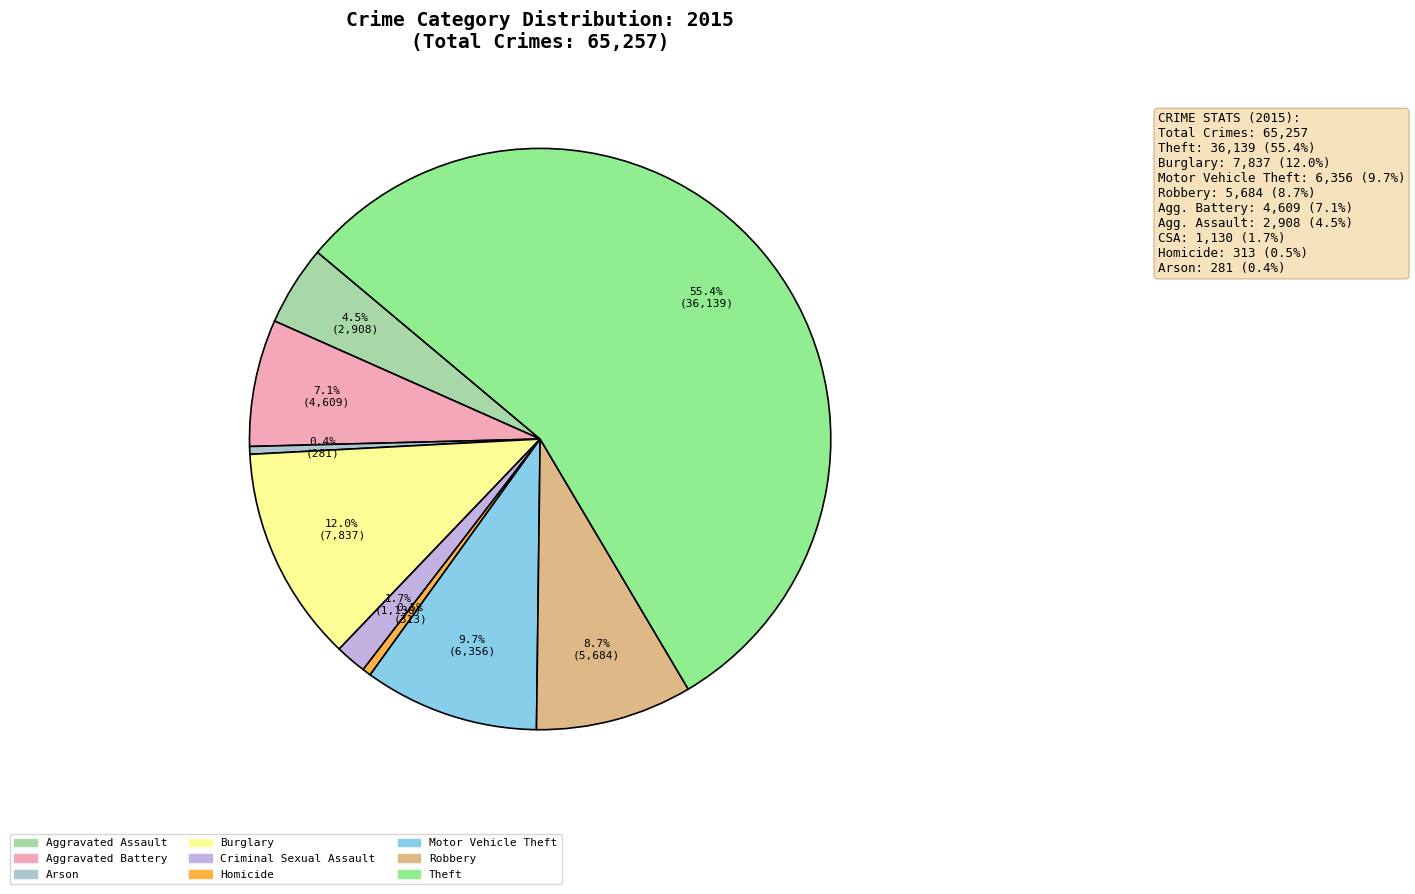

What is the smallest slice in the pie chart?

Arson